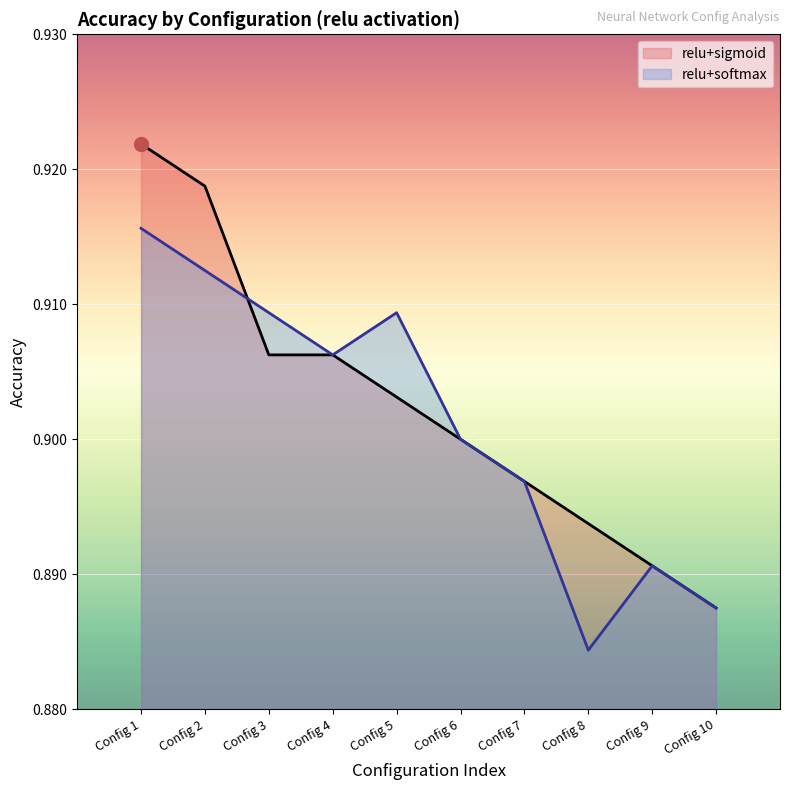

True or false: relu+sigmoid has a value of 1.4 at Config 6.

False